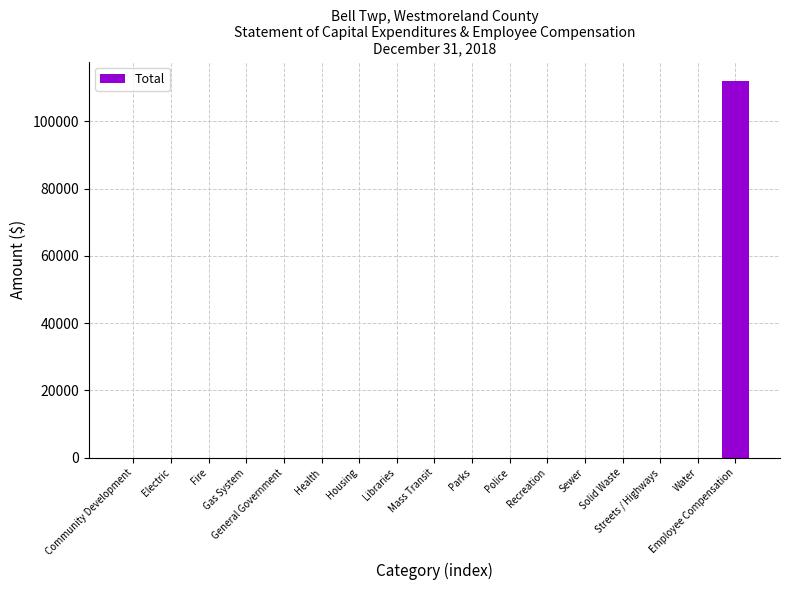

How many values exceed 0?

1